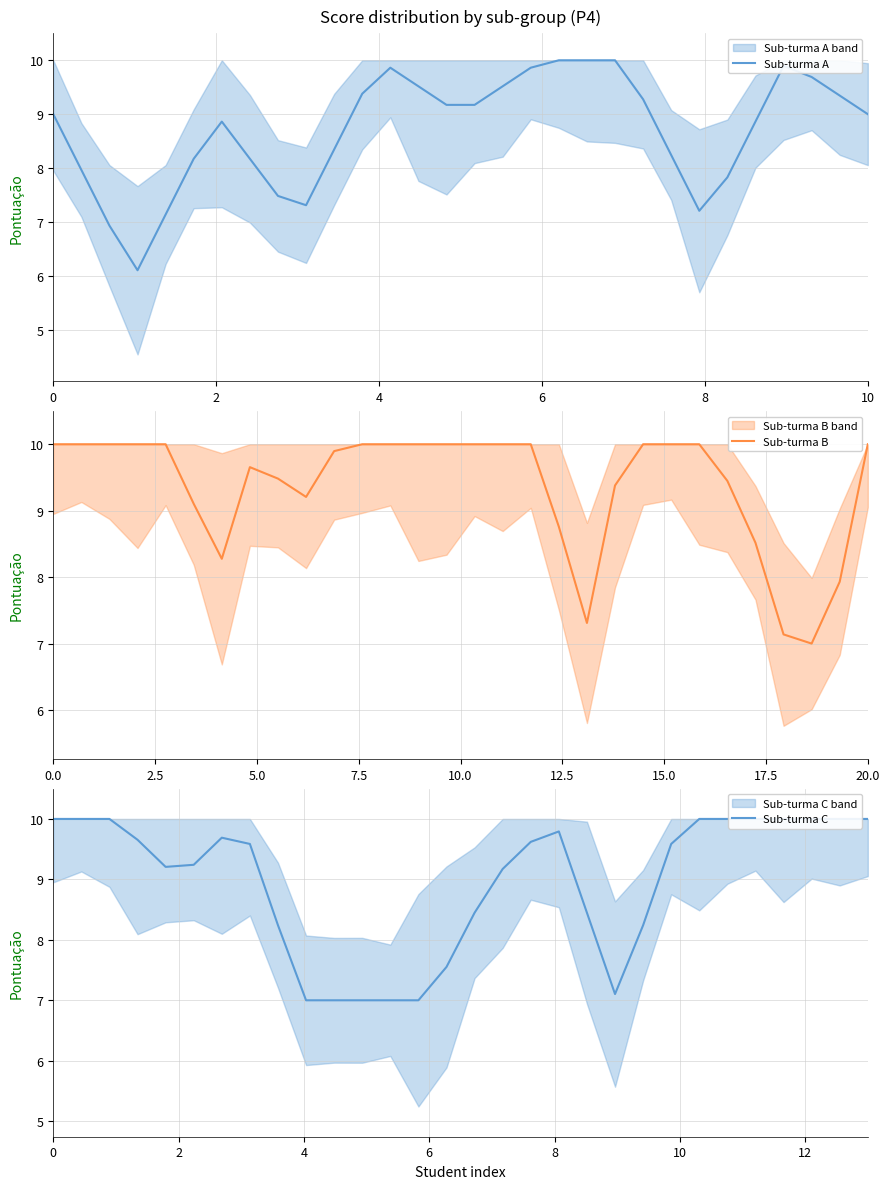

How many lines are shown in the chart?

3